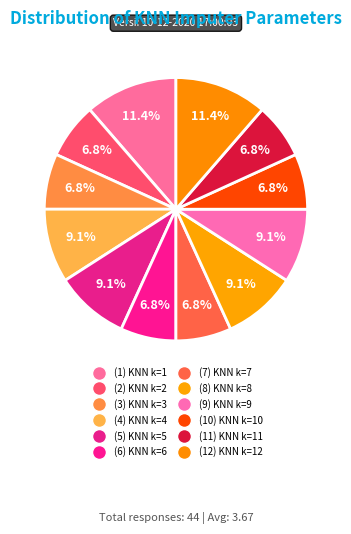

Count the number of slices in the pie.

12